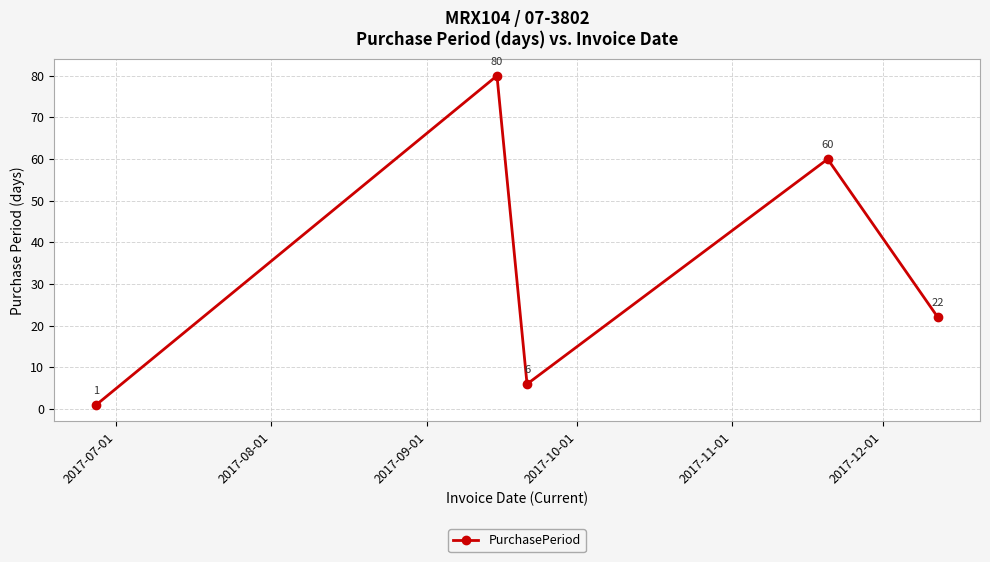

What is the value of the 3rd point from the left?

6